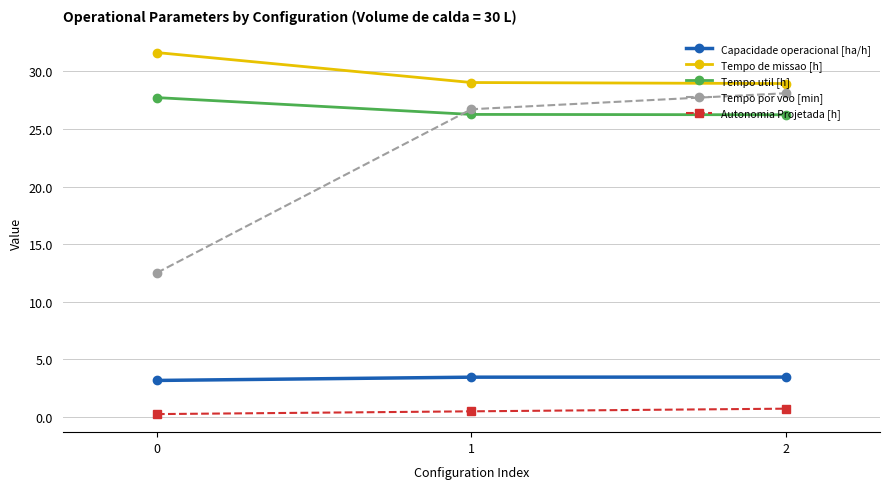

What is the sum of the Capacidade operacional [ha/h] values at 1 and 2?

6.9